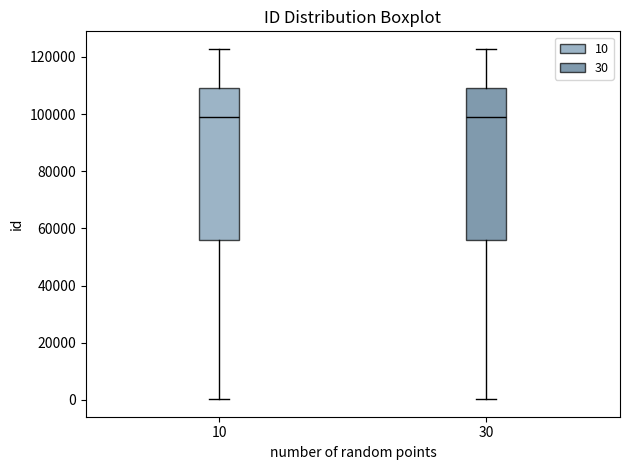

Reading left to right, read every box against the y-axis: the position of its median line, the range the box covers, and the ends of its whiskers. The values are not printed on the chart, so give them approximately, as read against the axis.

10: median 98000, box 56000 to 110000, whiskers 0 to 122000
30: median 98000, box 56000 to 110000, whiskers 0 to 122000